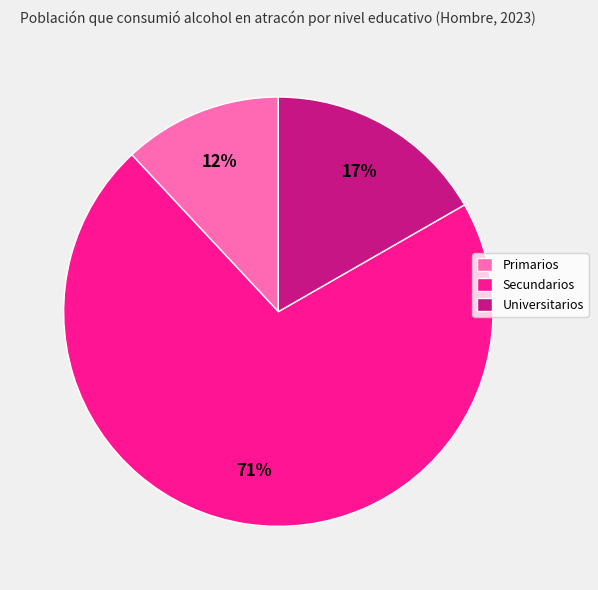

Between Universitarios and Primarios, which is larger?

Universitarios